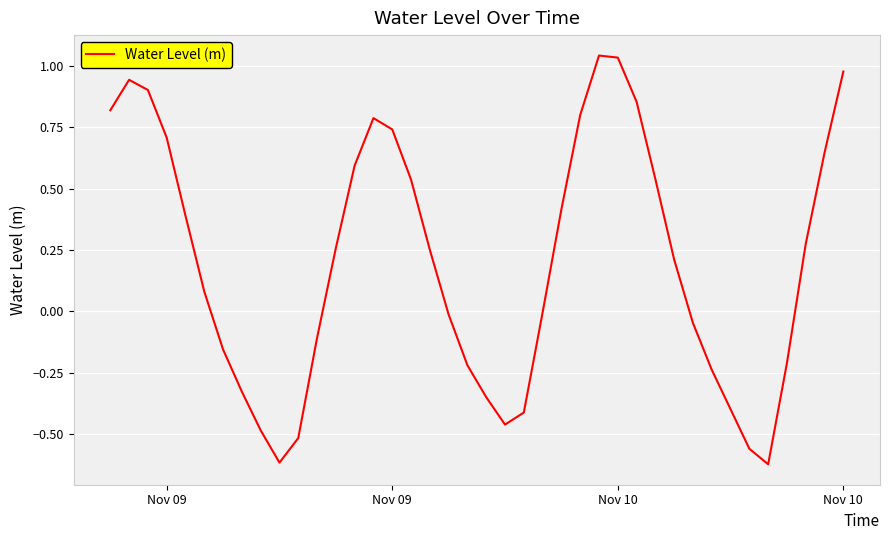

What is the difference between the maximum and minimum values?

1.7